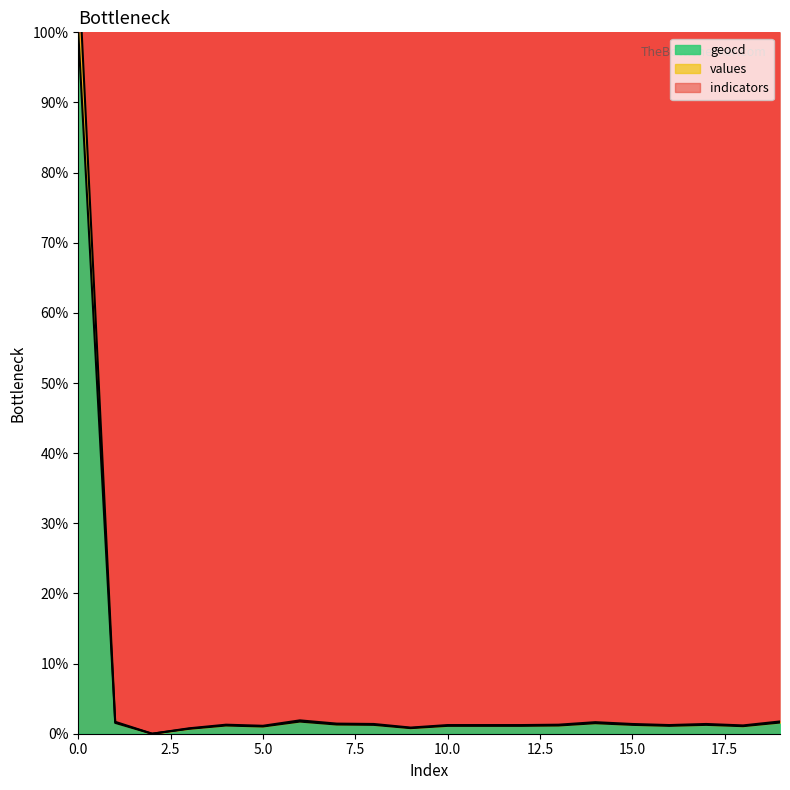

Reading left to right, what are all the values shown in this chart?

values: 0=110.0	1=1.7	2=0.0	3=0.8	4=1.3	5=1.1	6=1.9	7=1.4	8=1.4	9=0.9	10=1.2	11=1.2	12=1.2	13=1.3	14=1.6	15=1.4	16=1.2	17=1.4	18=1.2	19=1.7
geocd: 0=100.0	1=1.5	2=0.0	3=0.7	4=1.2	5=1.0	6=1.7	7=1.3	8=1.3	9=0.8	10=1.1	11=1.1	12=1.1	13=1.2	14=1.5	15=1.3	16=1.1	17=1.3	18=1.1	19=1.6